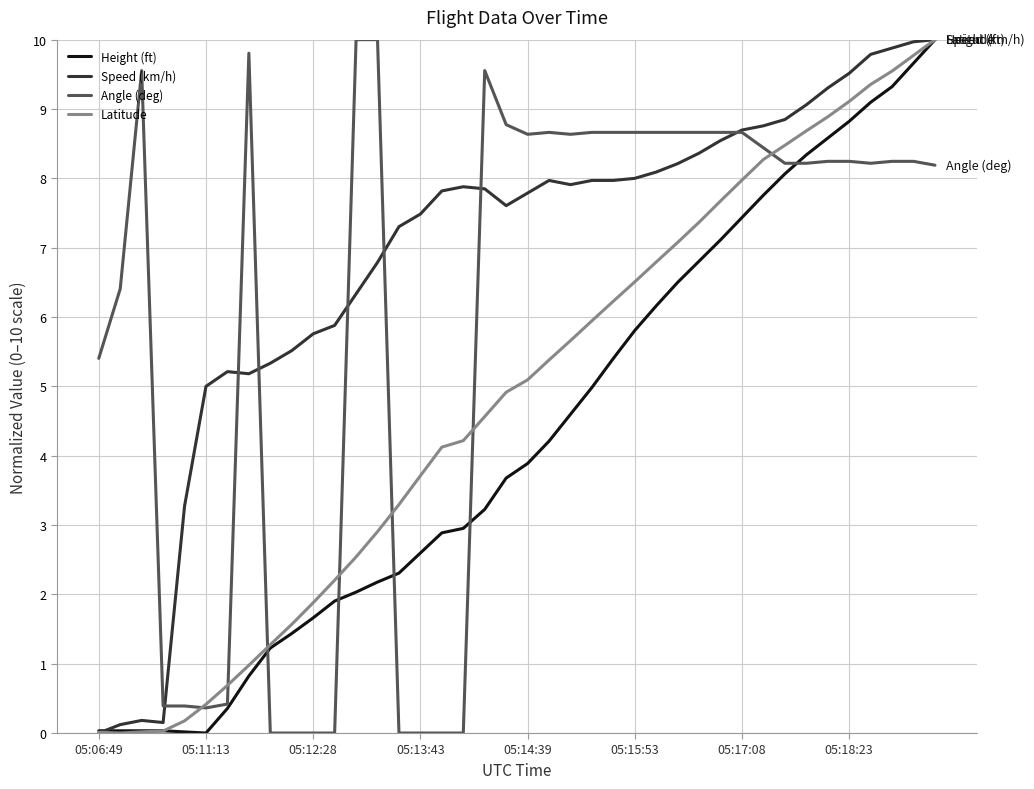

Which series has the largest total across all categories?

Speed (km/h)